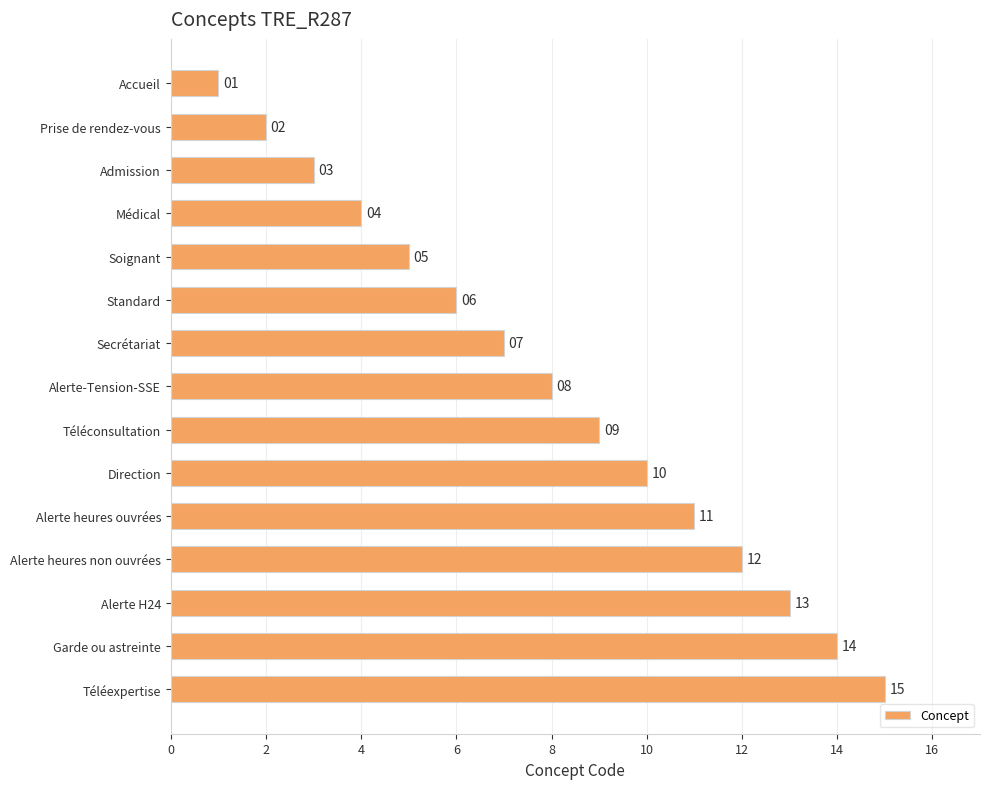

How many series are shown in this chart?

1